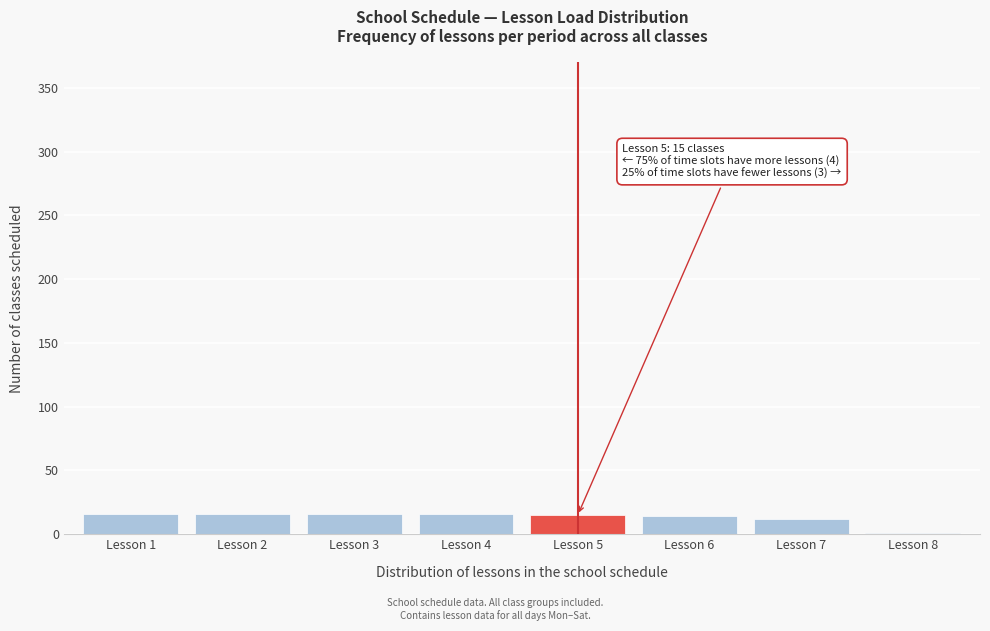

What is the greatest value displayed?

16